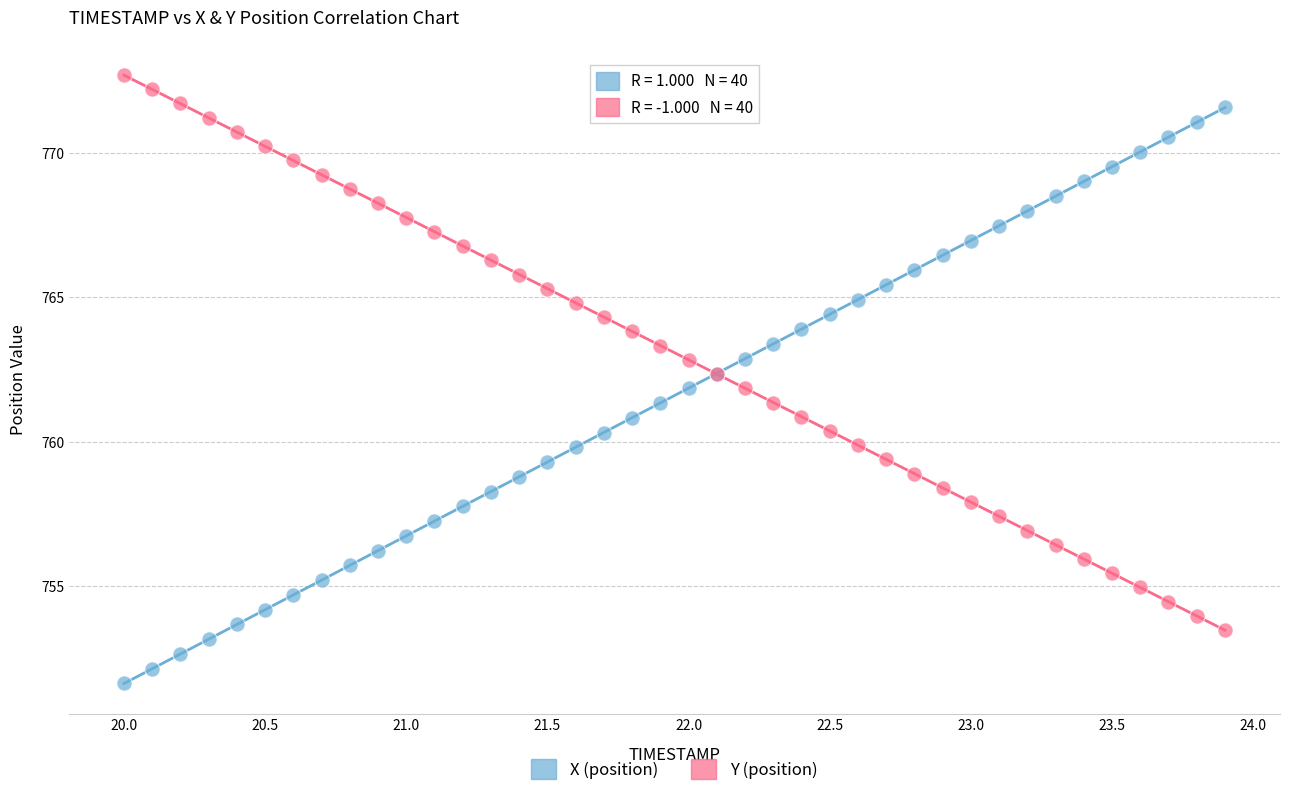

What is the X range (max minus min) for the scatter plot?

3.9